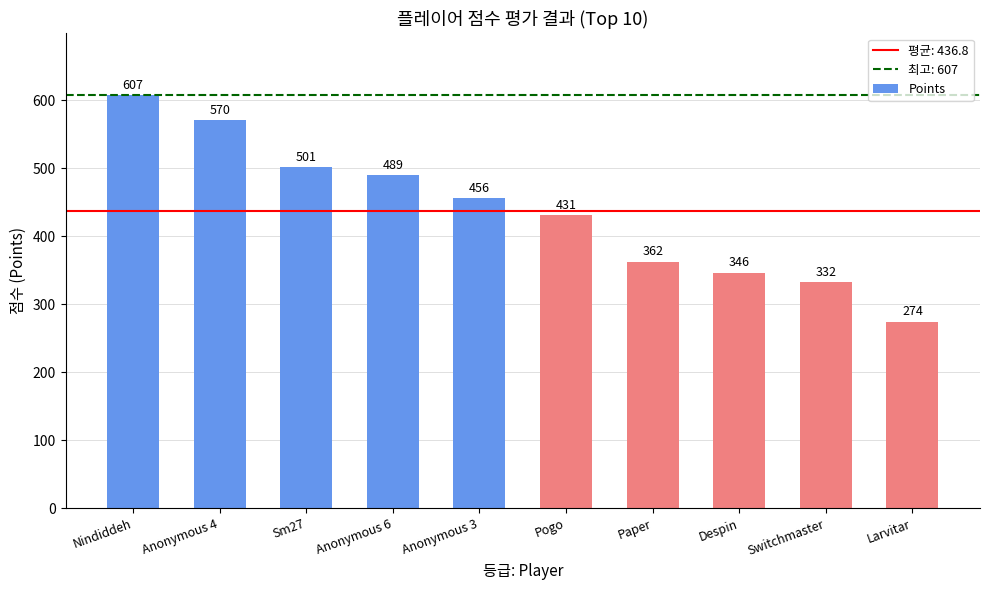

Reading right to left, list all the values displayed in this chart.

Larvitar=274	Switchmaster=332	Despin=346	Paper=362	Pogo=431	Anonymous 3=456	Anonymous 6=489	Sm27=501	Anonymous 4=570	Nindiddeh=607